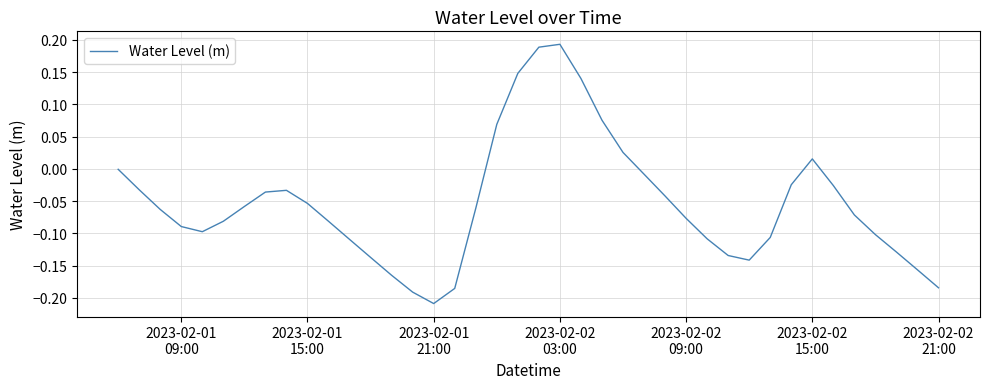

What is the difference between the maximum and minimum values?

0.4